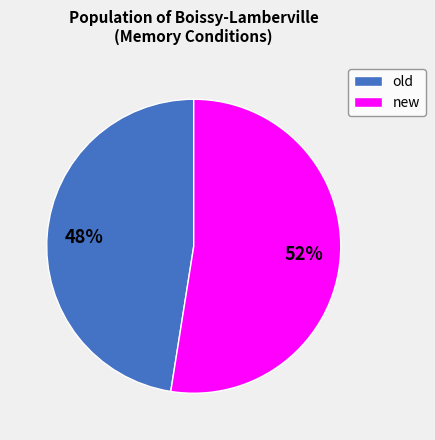

Does new represent more than half of the total?

Yes